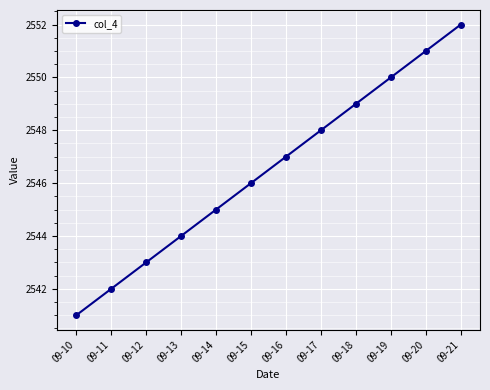

Is it true that the value at 09-10 is 1273?

False